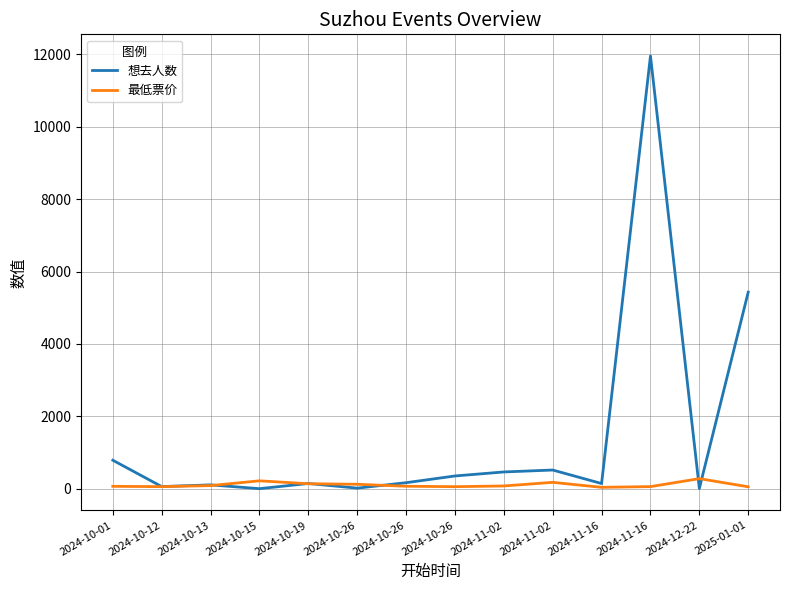

What are all the series names shown in the legend?

想去人数, 最低票价